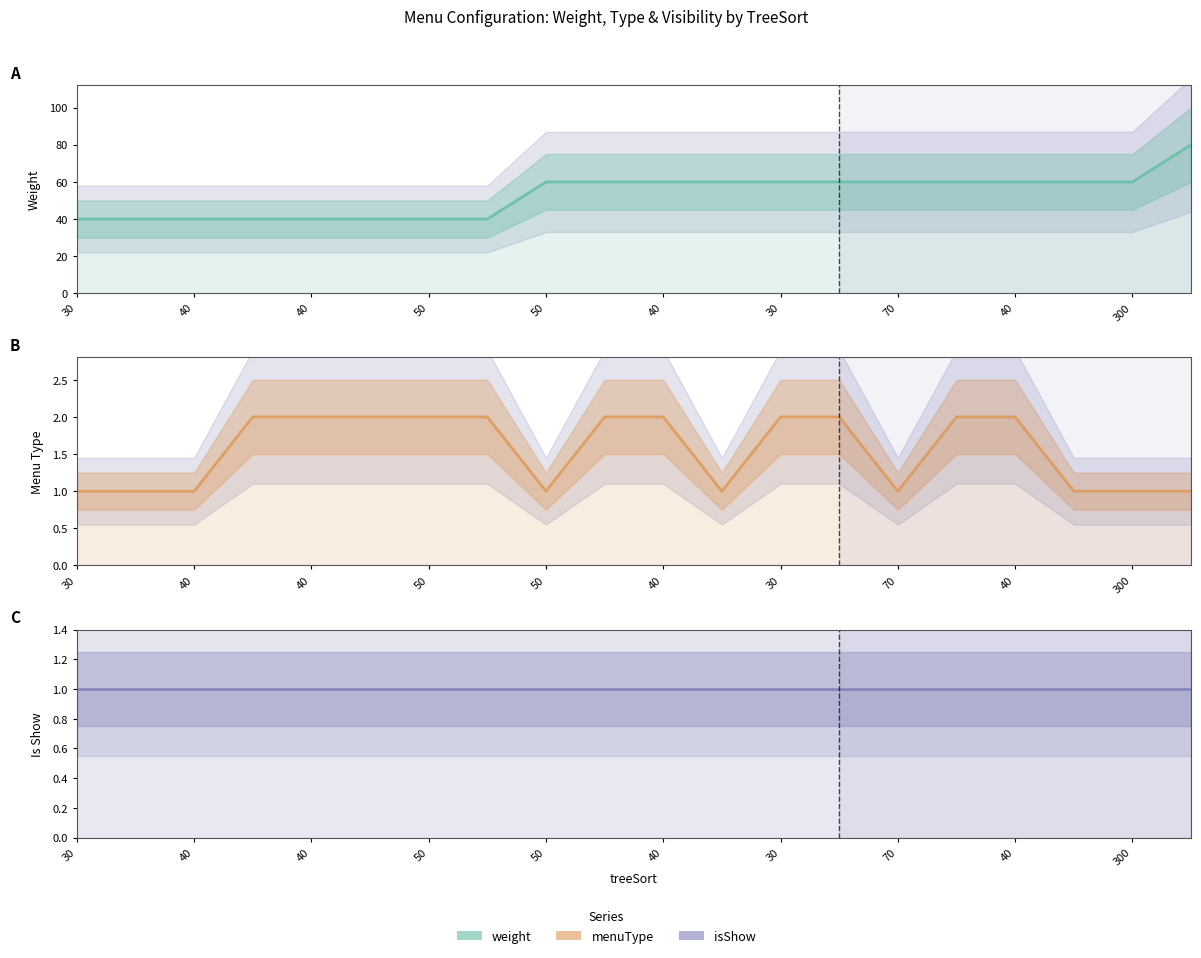

True or false: Is Show (line) has more than 0 points higher than both neighbors.

False